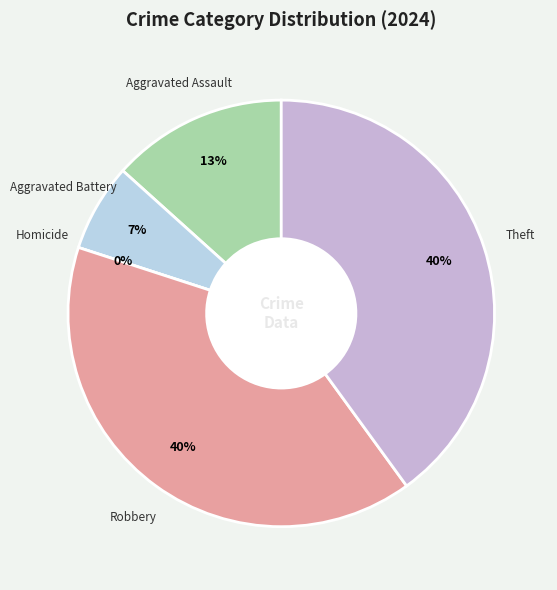

What portion of the pie excludes Theft?

60.0%